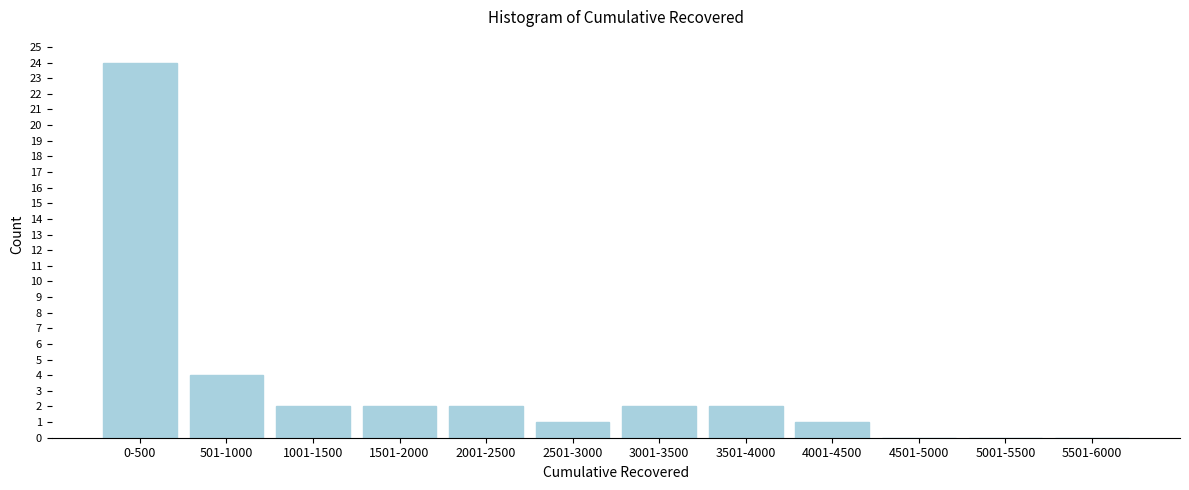

Reading left to right, what are all the values shown in this chart?

0-500=24	501-1000=4	1001-1500=2	1501-2000=2	2001-2500=2	2501-3000=1	3001-3500=2	3501-4000=2	4001-4500=1	4501-5000=0	5001-5500=0	5501-6000=0